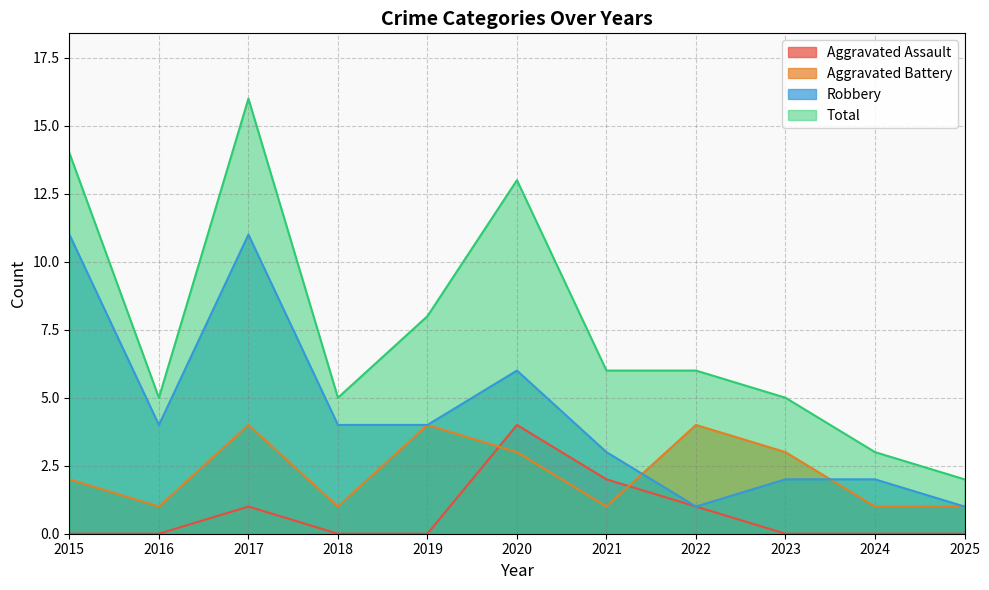

Does the chart have visible grid lines?

Yes